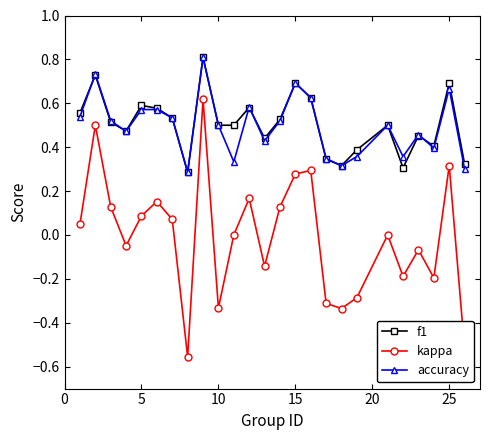

What is the maximum value shown in the chart?

0.8